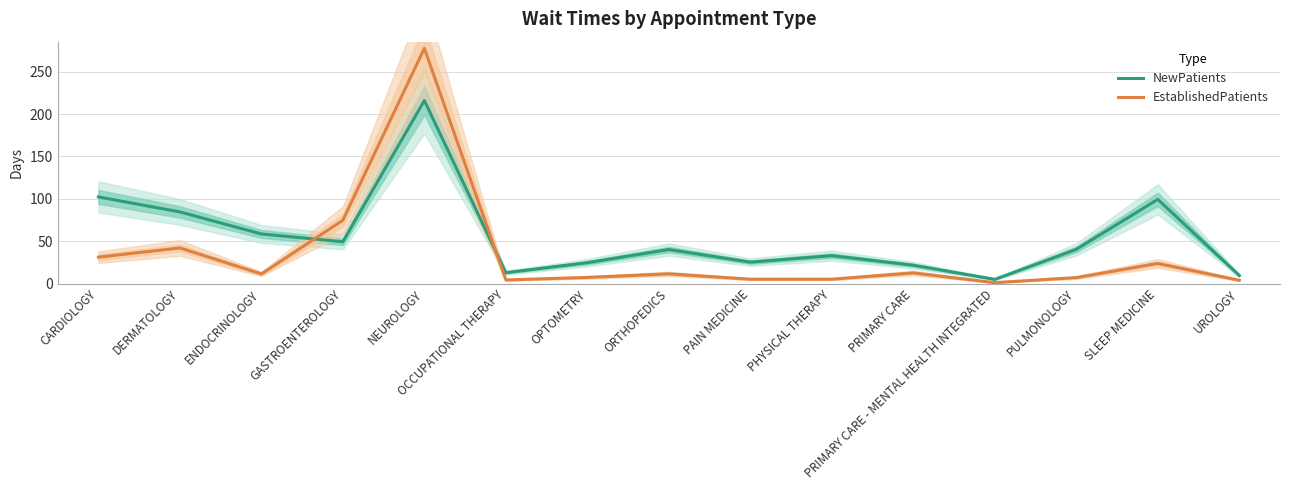

True or false: EstablishedPatients and NewPatients intersect in this chart.

True